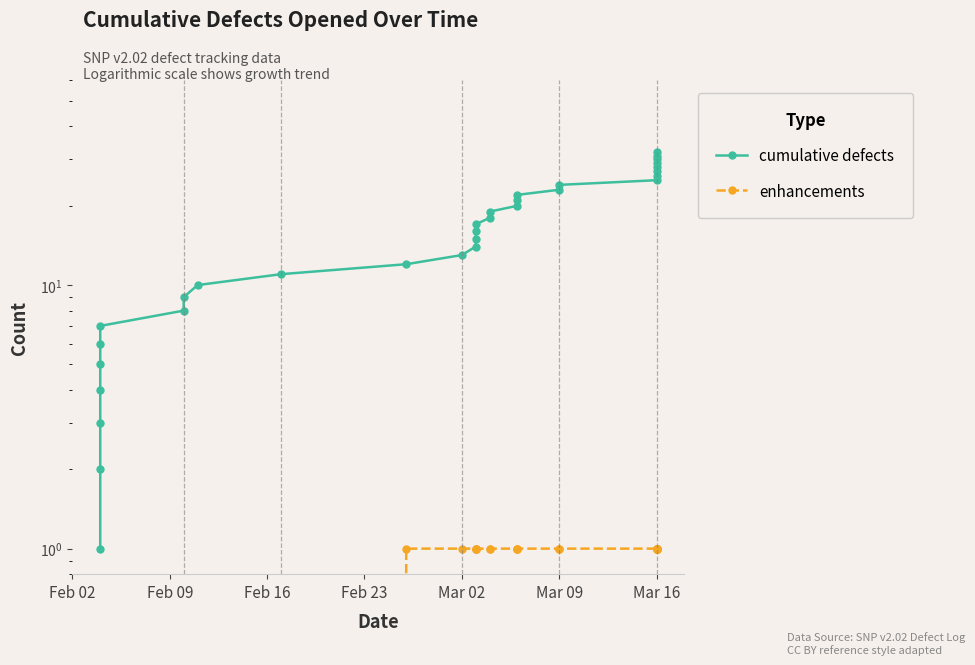

Rank the series by their average value, from highest to lowest.

cumulative defects, enhancements